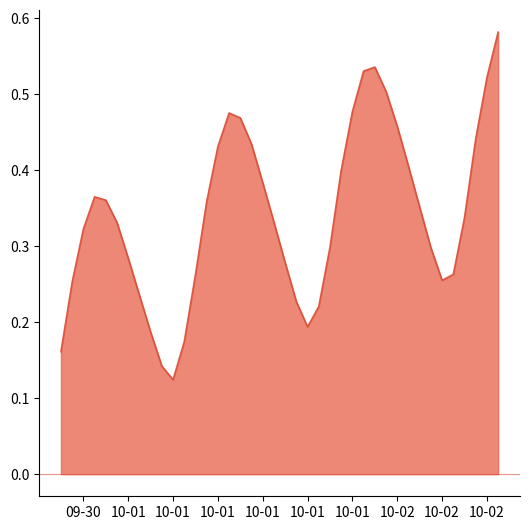

What is the sum of all values?

13.7